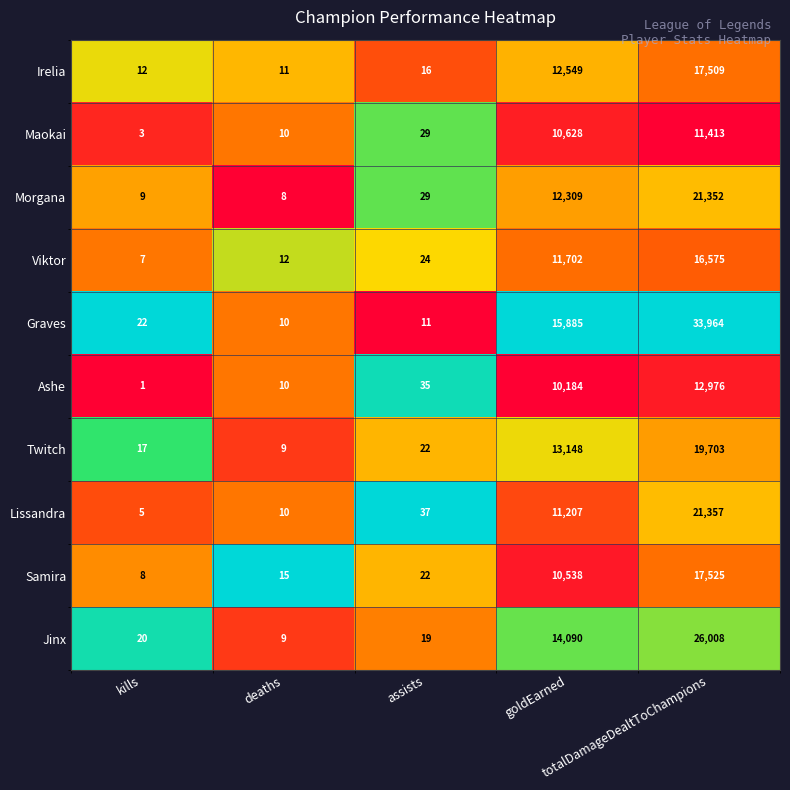

Which series has the largest range (max minus min)?

Graves